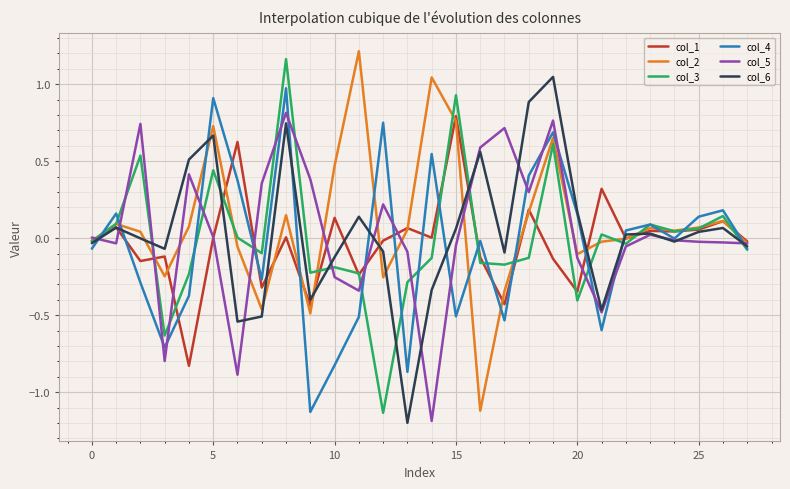

What is the lowest value of the col_6 series?

-1.2